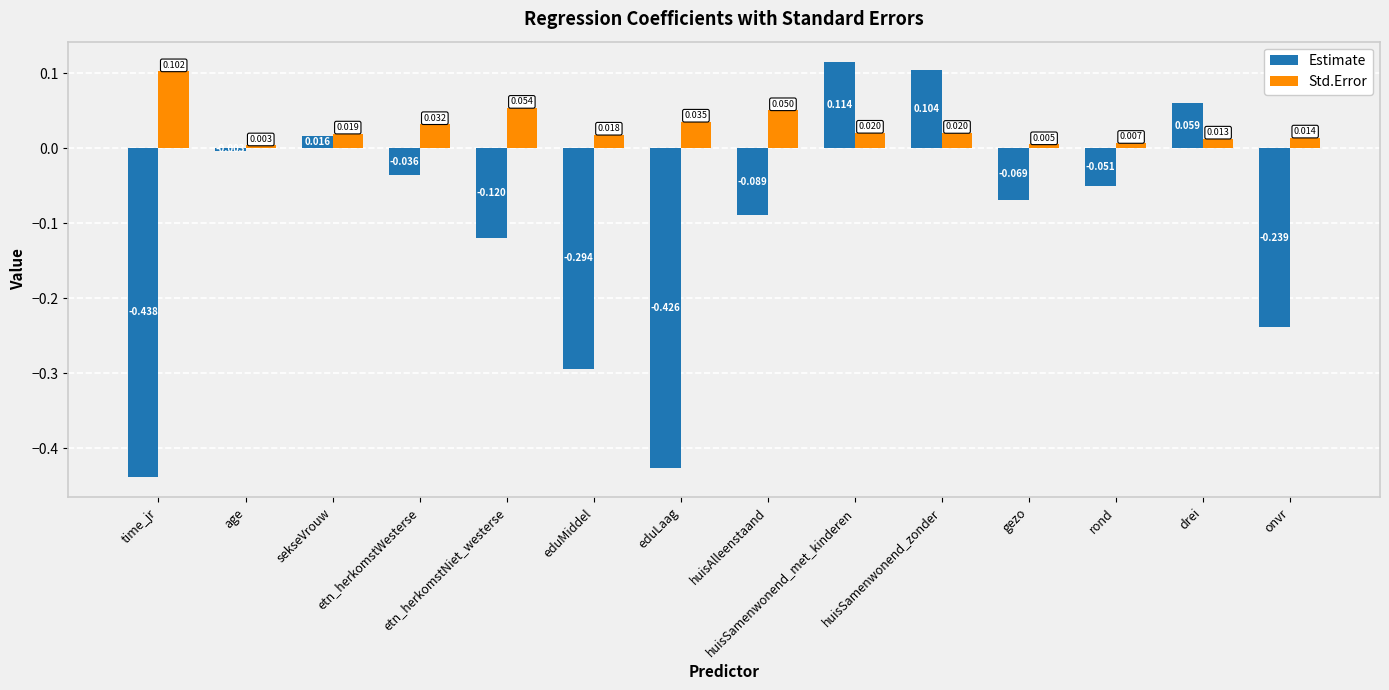

At which label does Estimate first exceed 0?

sekseVrouw